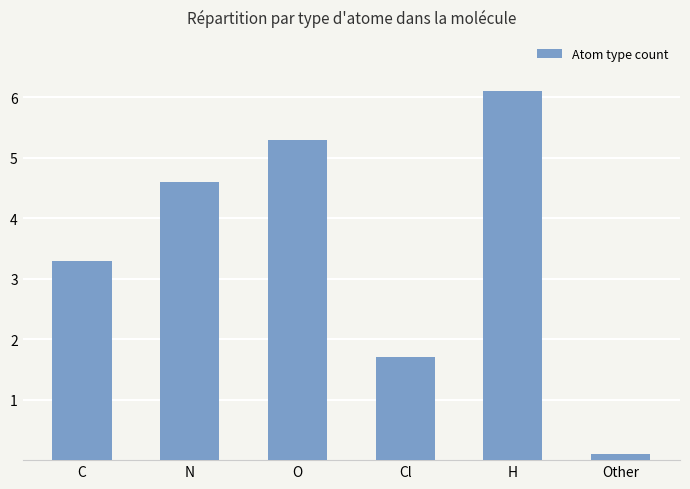

Between Other and N, which is larger?

N